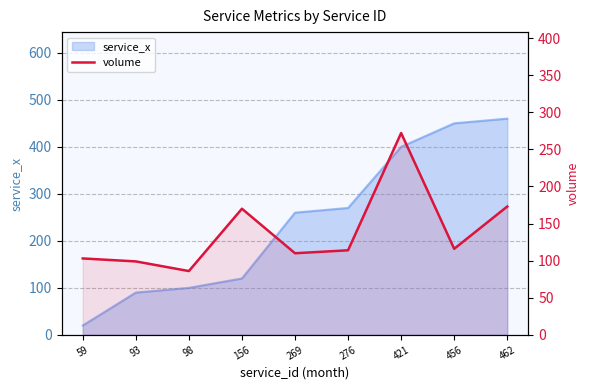

How many data points are less than 114?

4